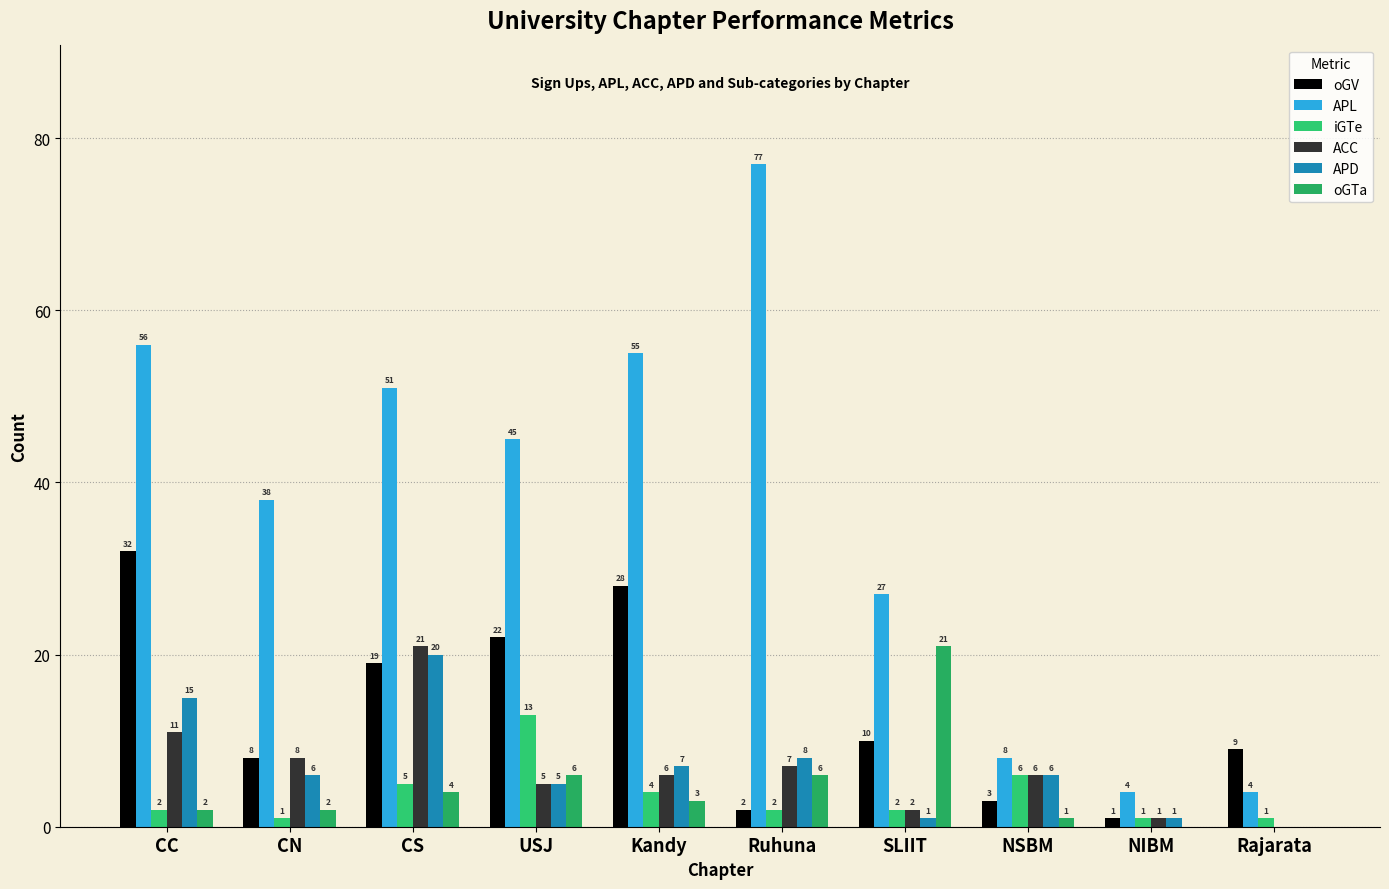

What is the difference between the APD values at SLIIT and CN?

5